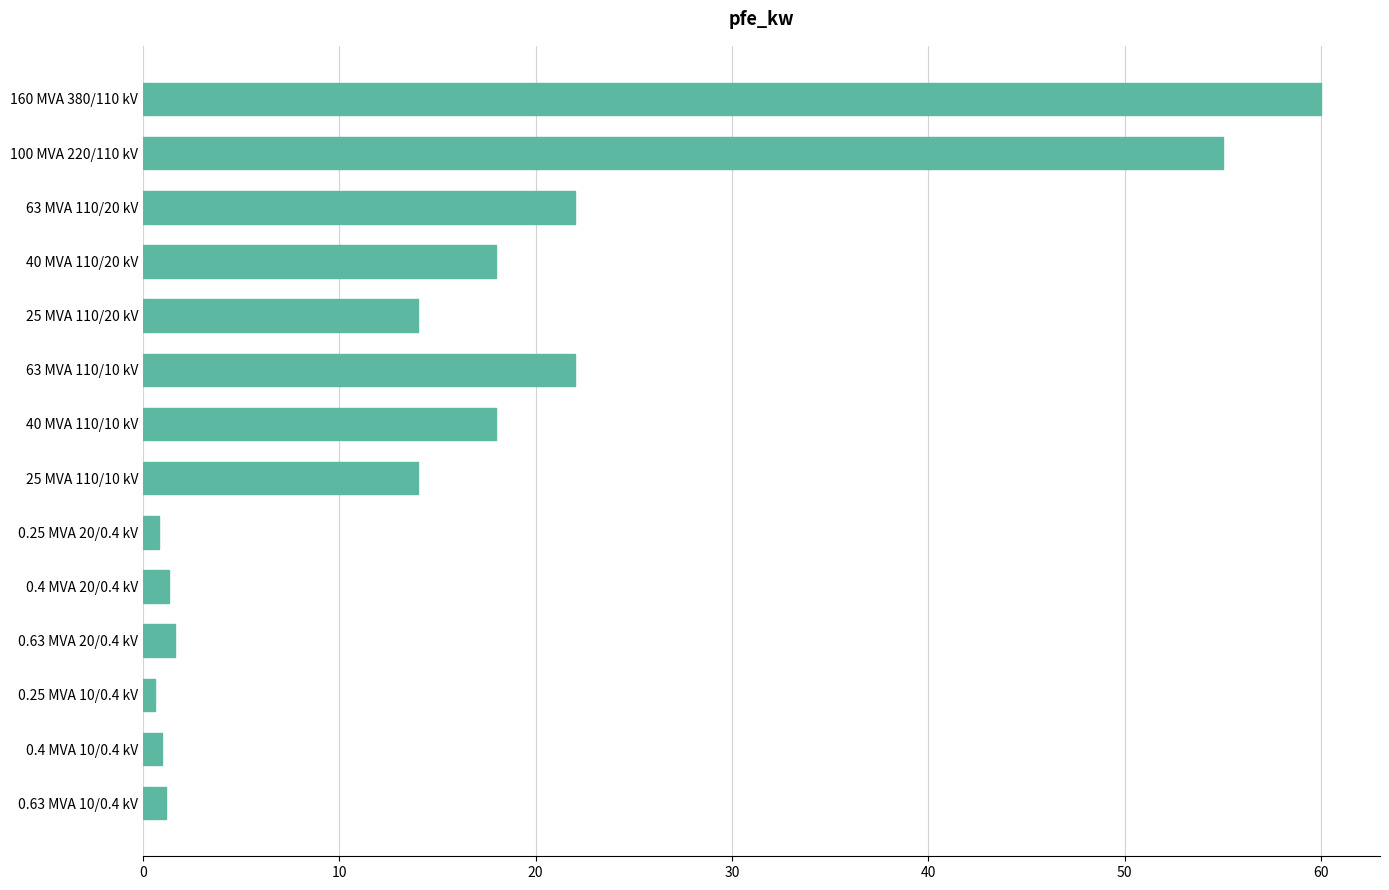

Approximately how many times larger is the value at 25 MVA 110/20 kV compared to 63 MVA 110/10 kV?

0.6